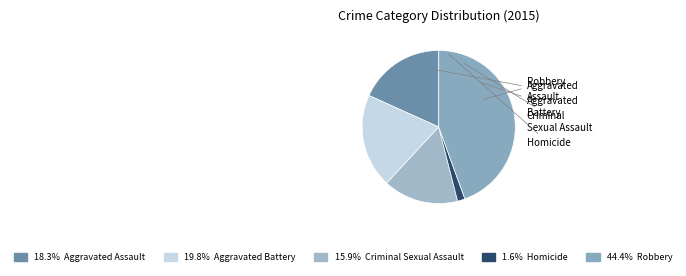

Is Aggravated Battery the majority of the pie?

No